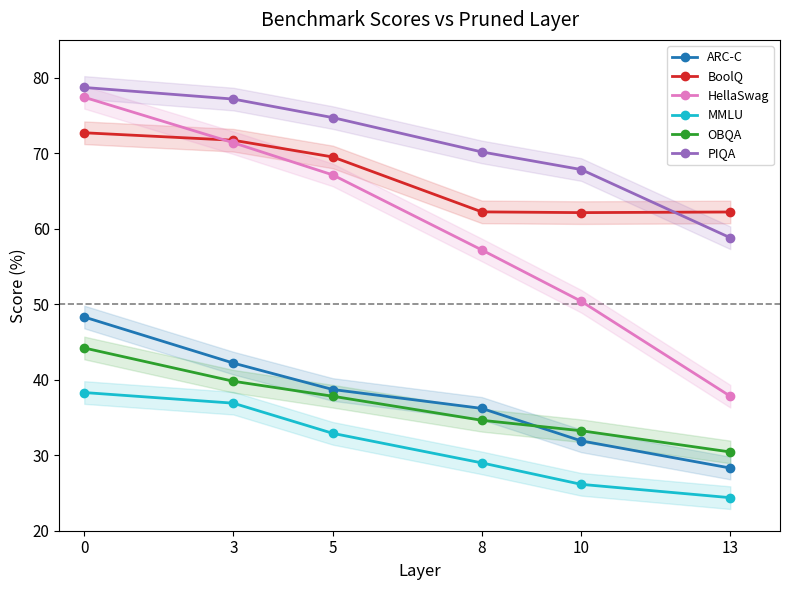

True or false: PIQA and ARC-C intersect in this chart.

False